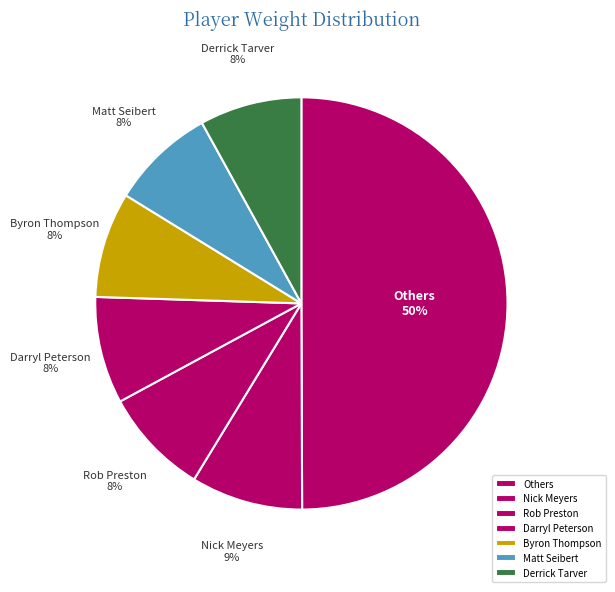

Is Nick Meyers the majority of the pie?

No